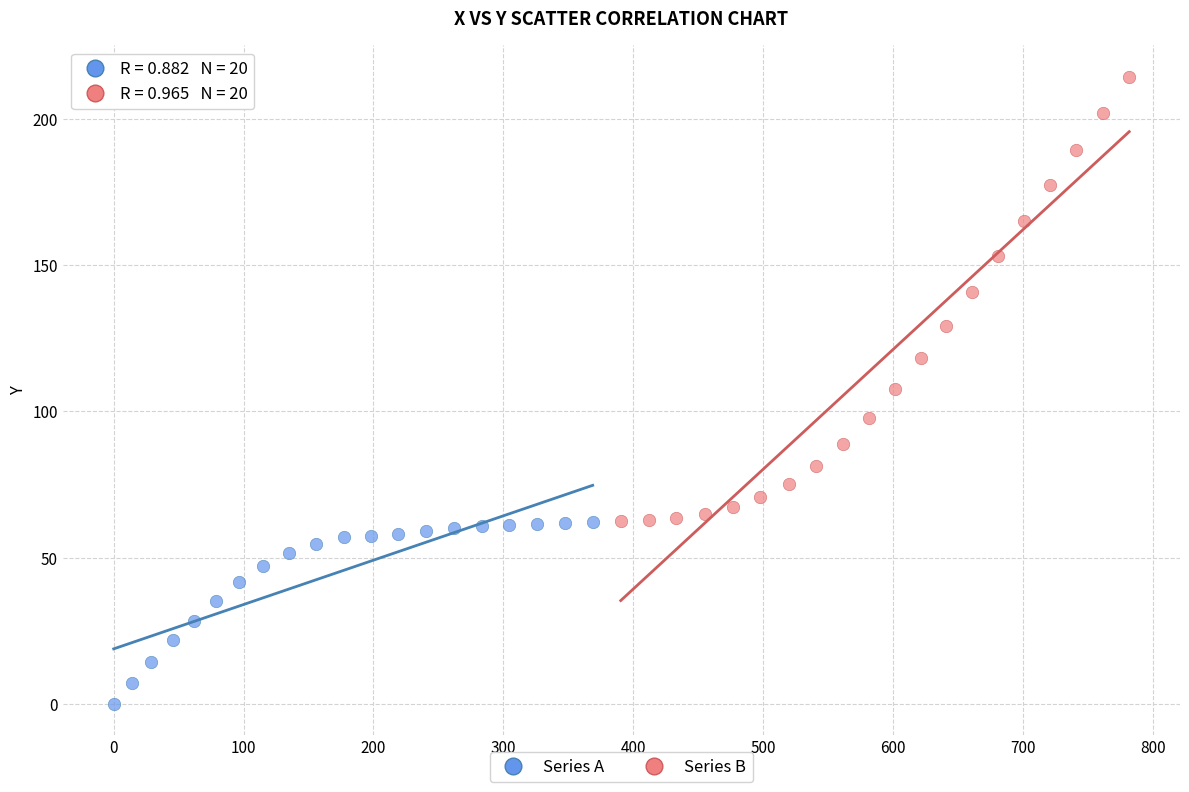

Which series reaches the minimum Y coordinate?

Series A